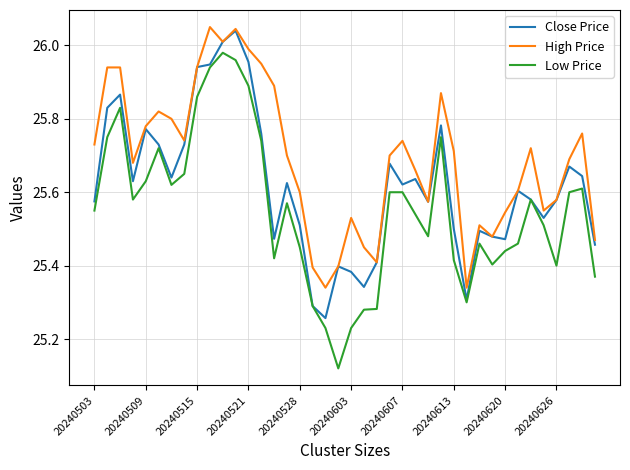

List the series in order of their overall mean, highest first.

High Price, Close Price, Low Price